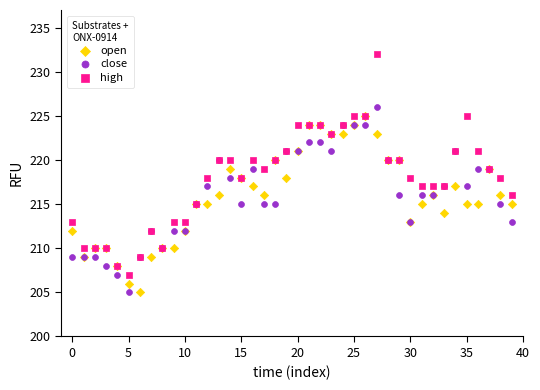

What are all the series names shown in the legend?

open, close, high